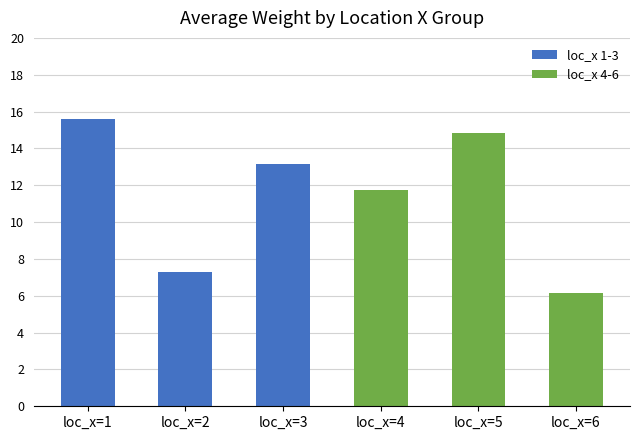

What is the highest value of the loc_x 4-6 series?

14.8